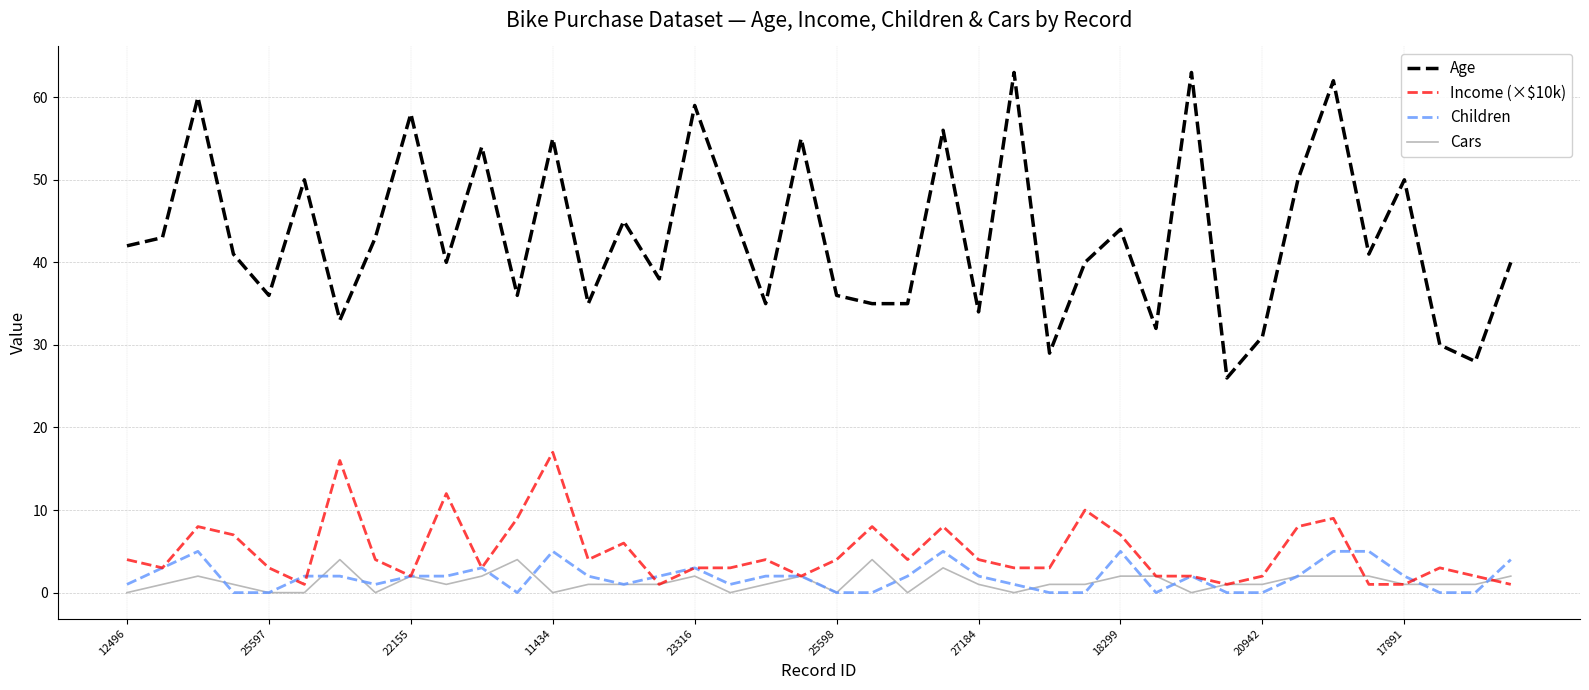

What is the highest value of the Children series?

5